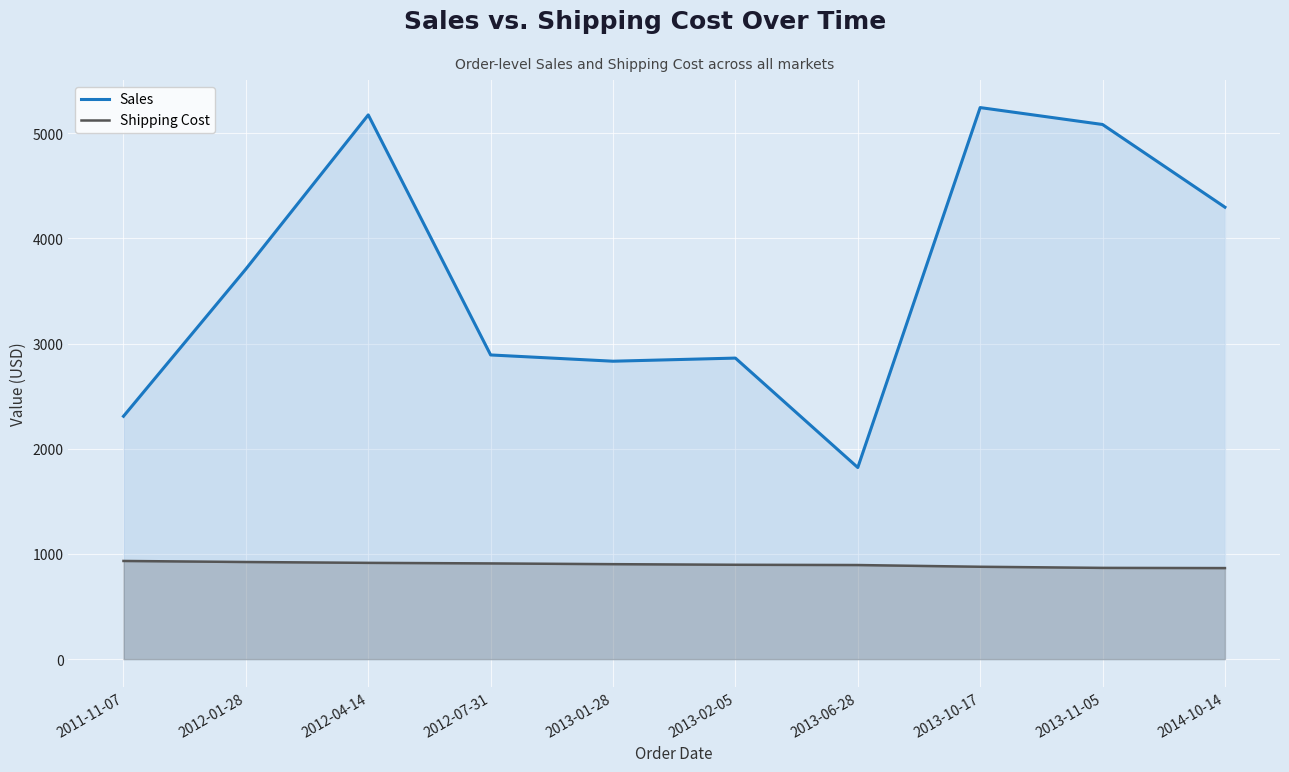

The value of Sales at 2012-07-31 is 4987.1. True or false?

False